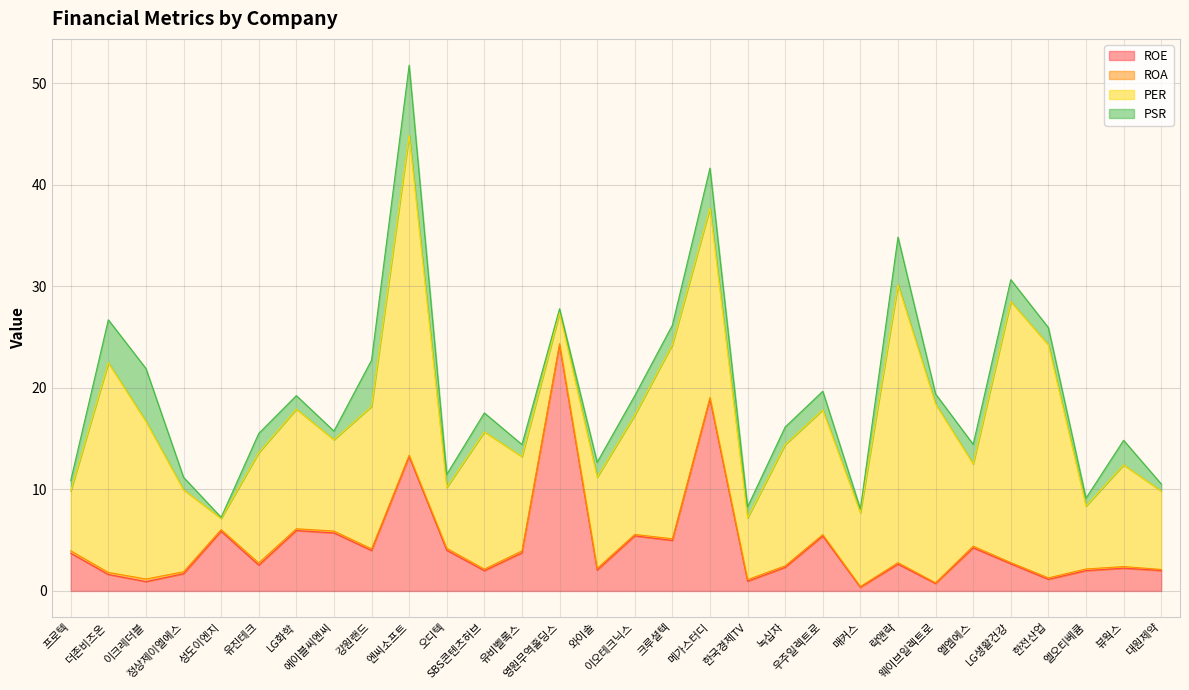

How many data points in ROE are above 2?

22